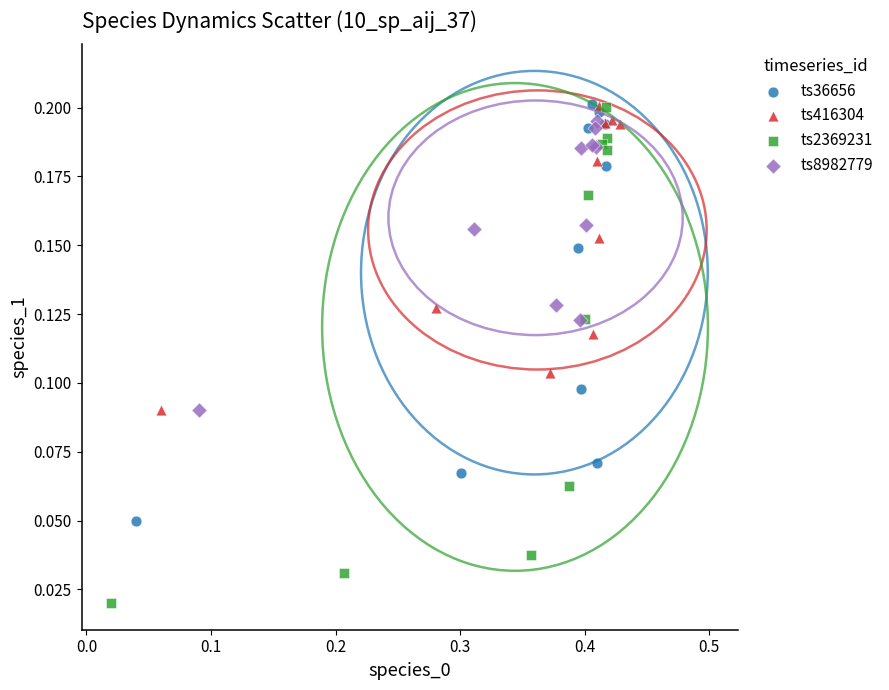

What are all the series names shown in the legend?

ts36656, ts416304, ts2369231, ts8982779